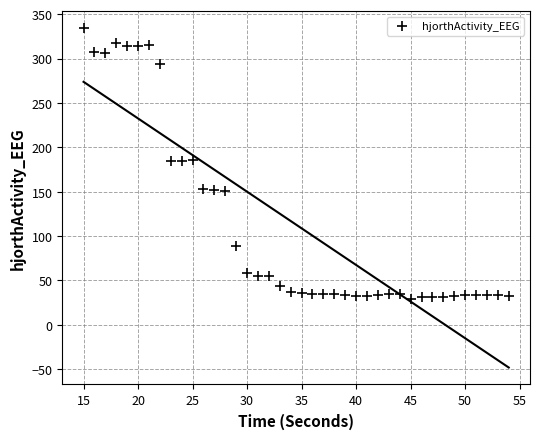

What is the range of Y values (max minus min)?

304.7